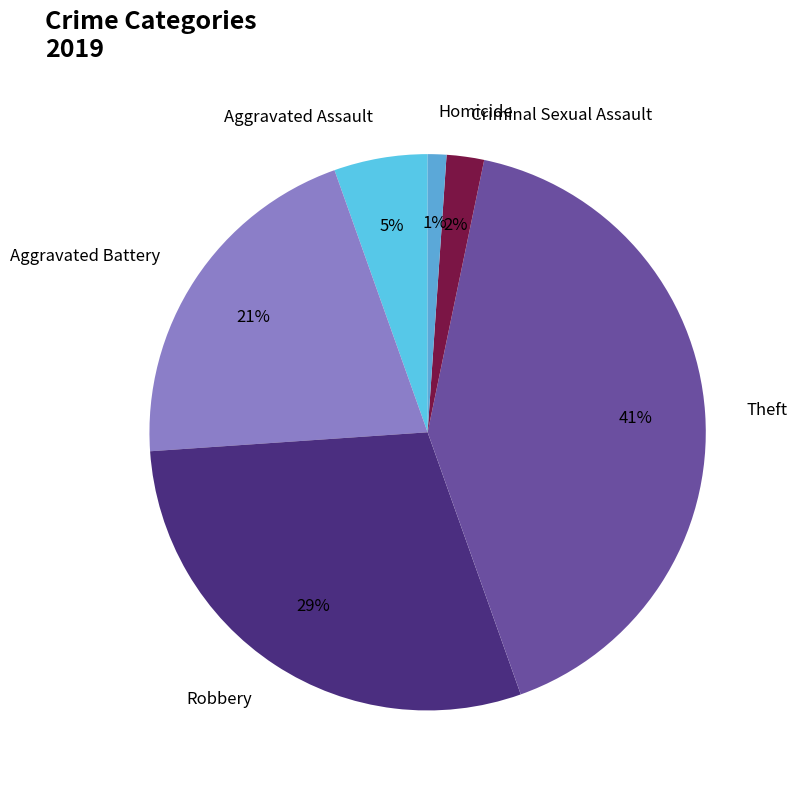

Is it true that Homicide is 1% of the pie?

True